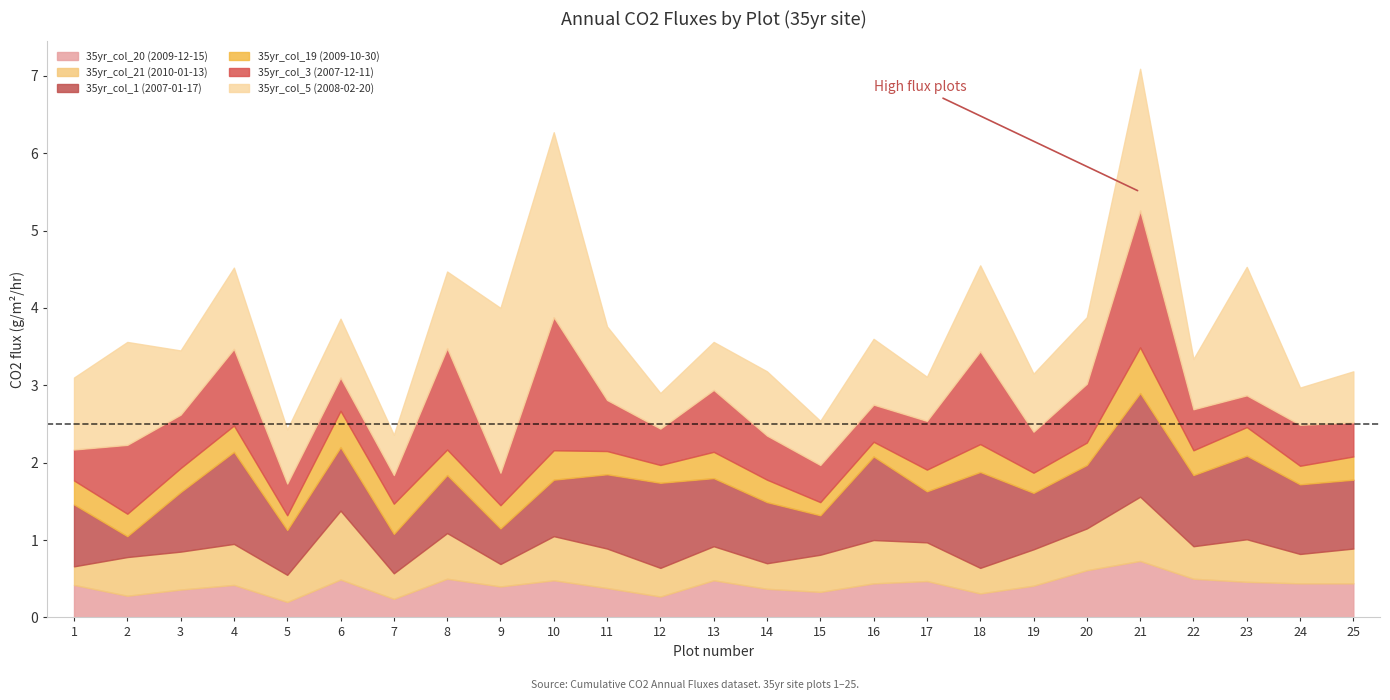

Count the number of categories in the chart.

25